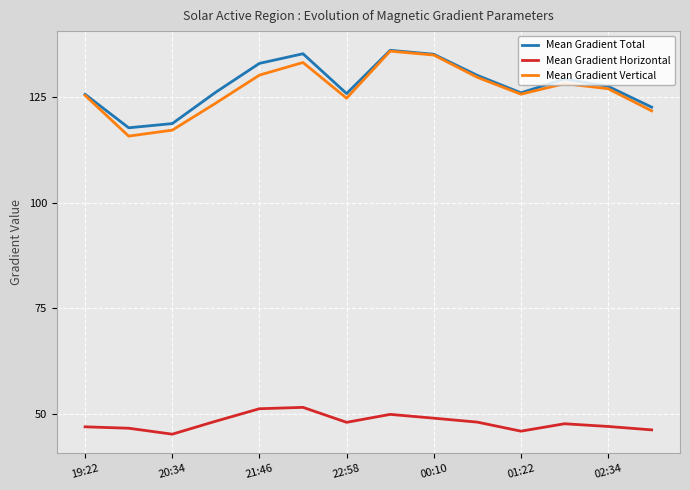

What is the lowest value of the Mean Gradient Horizontal series?

45.2